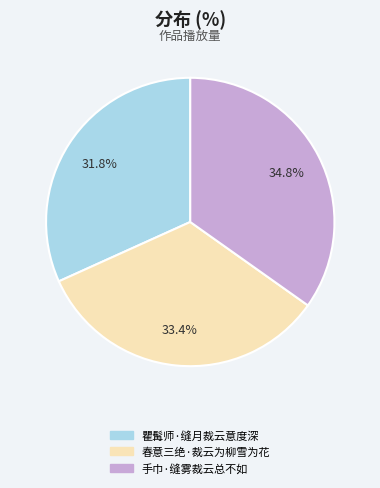

The 瞿髯师·缝月裁云意度深 slice represents 32% of the pie. True or false?

True